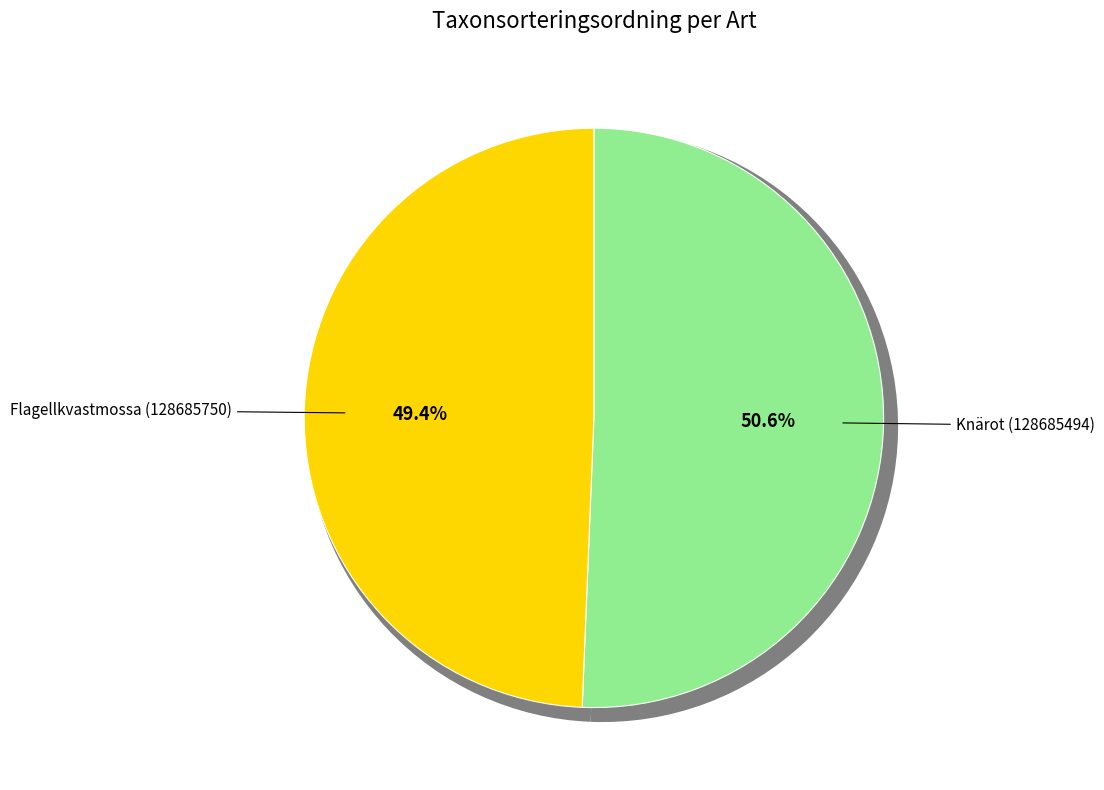

Which has a higher value, Knärot (128685494) or Flagellkvastmossa (128685750)?

Knärot (128685494)